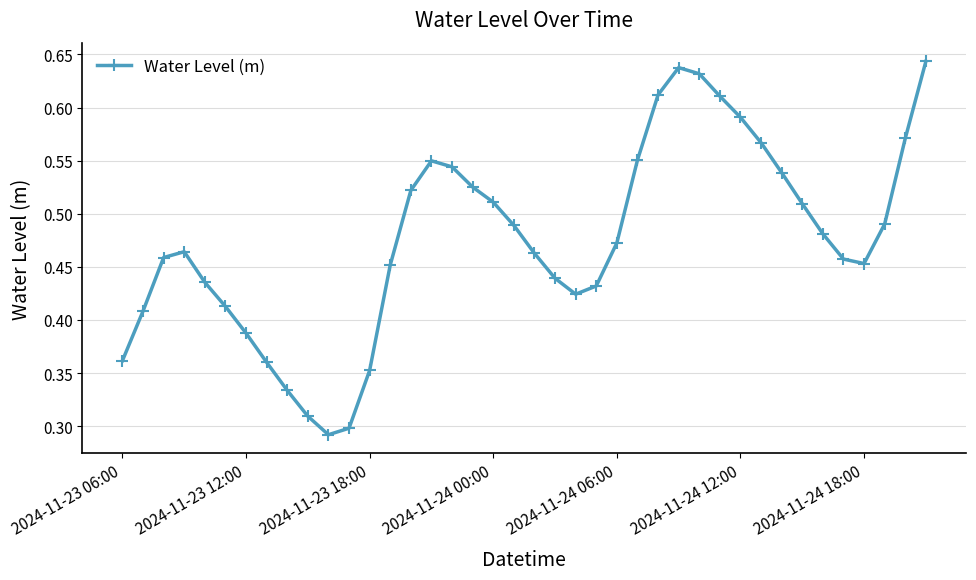

True or false: there are more than 2 points higher than both neighbors.

True